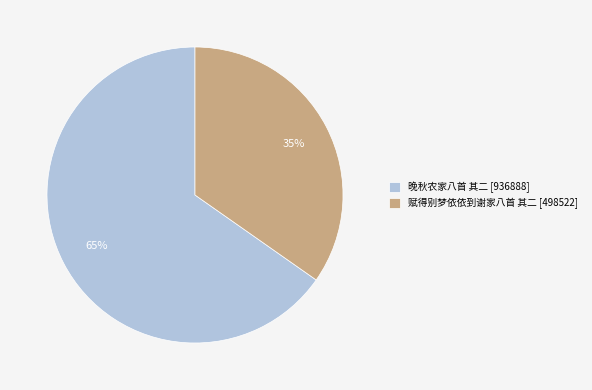

Which slice is the smallest?

赋得别梦依依到谢家八首 其二